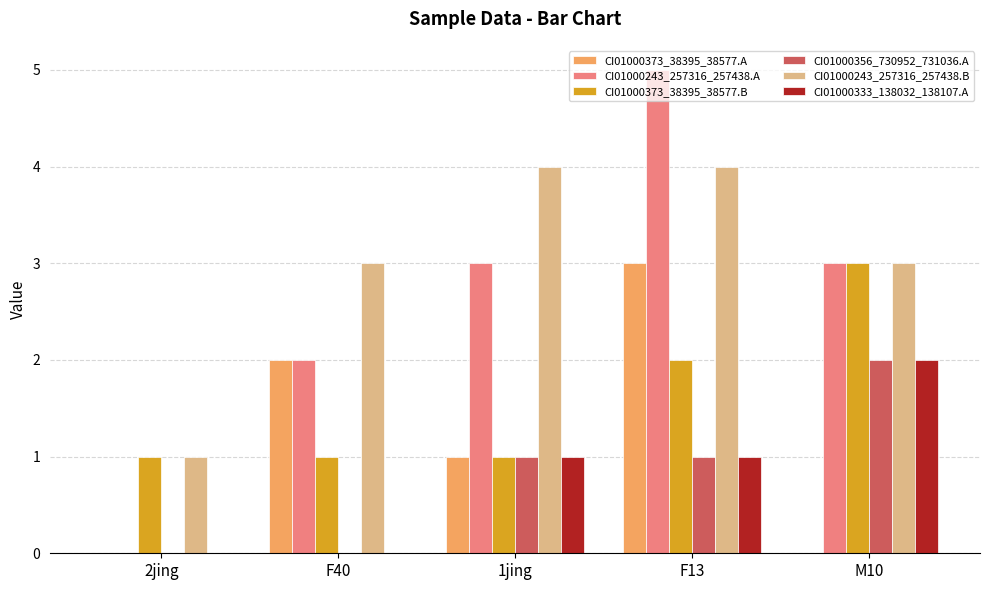

What is the spread (max minus min) of values at 2jing?

1